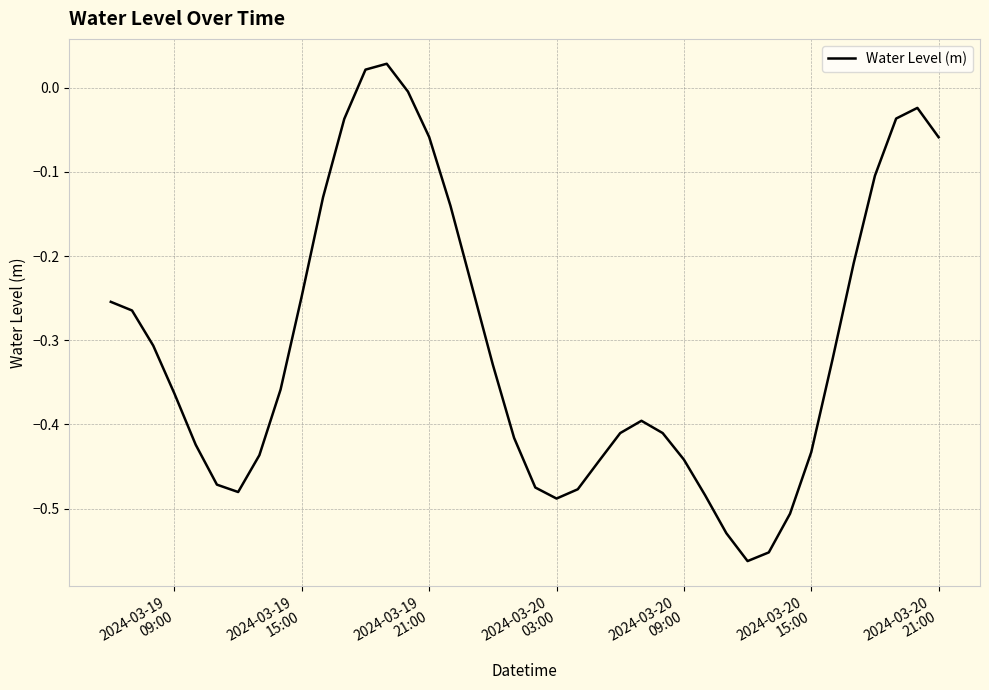

What is the difference between the maximum and minimum values?

0.6